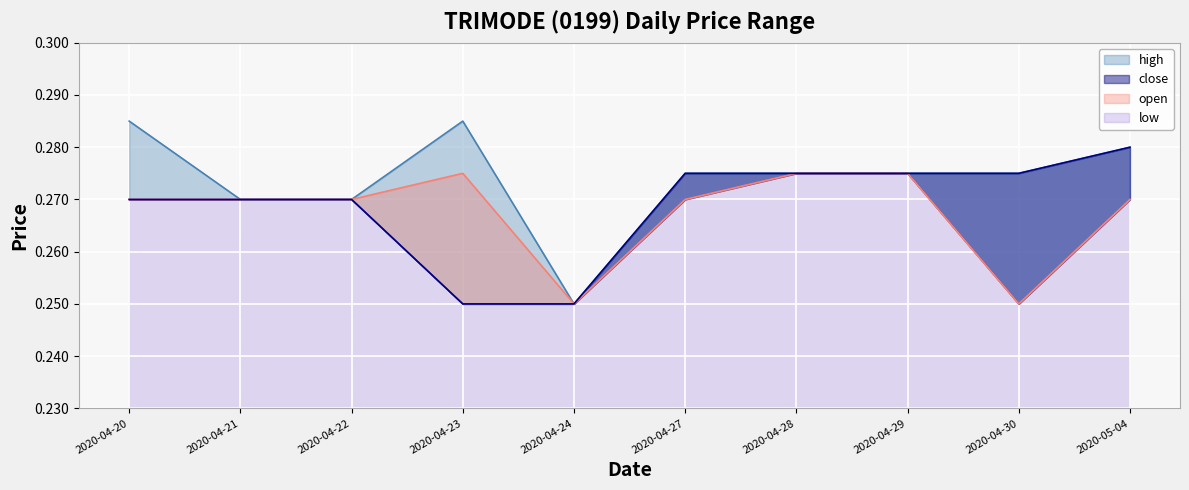

True or false: open has more than 0 points higher than both neighbors.

True